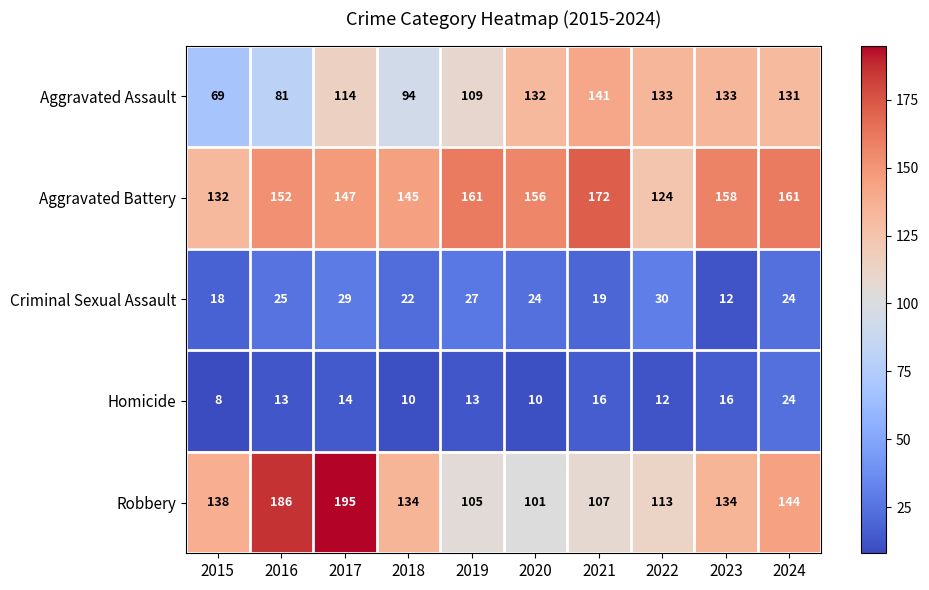

What is the spread (max minus min) of values at 2022?

121